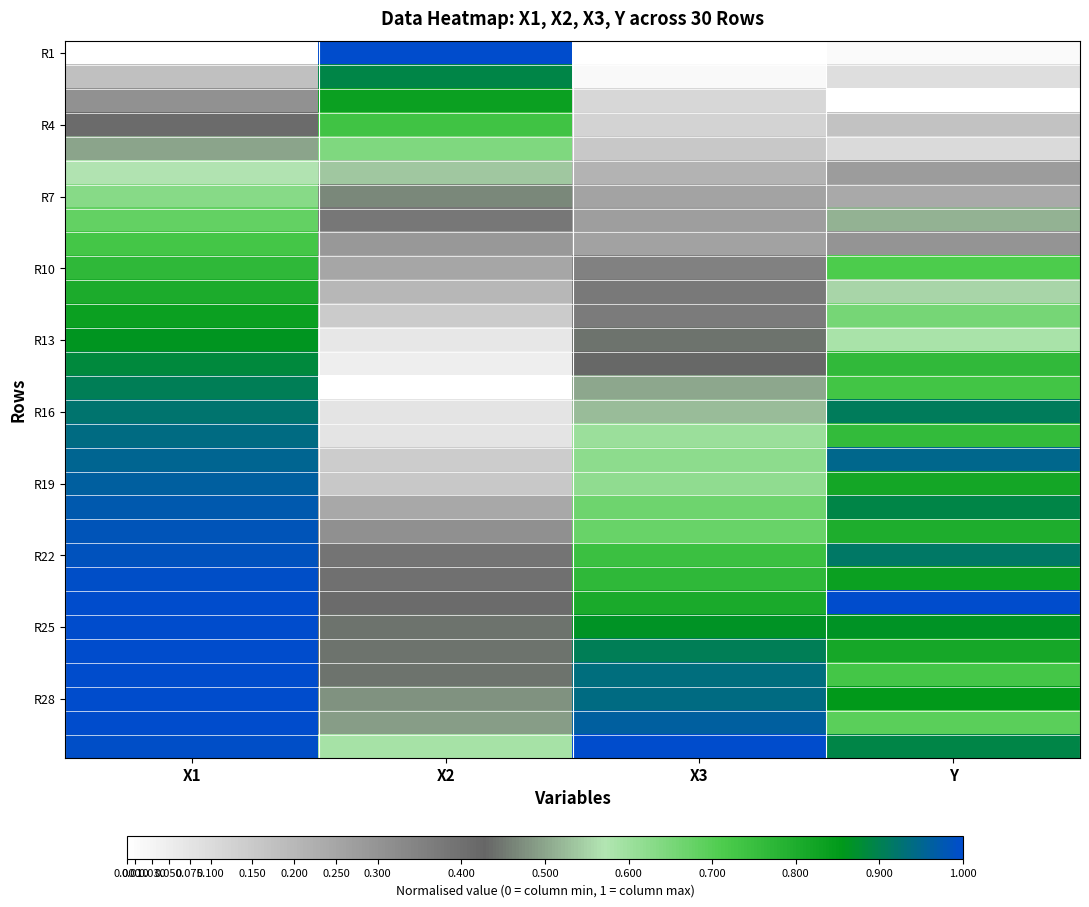

What is the difference between the highest and lowest values at X3?

1.0